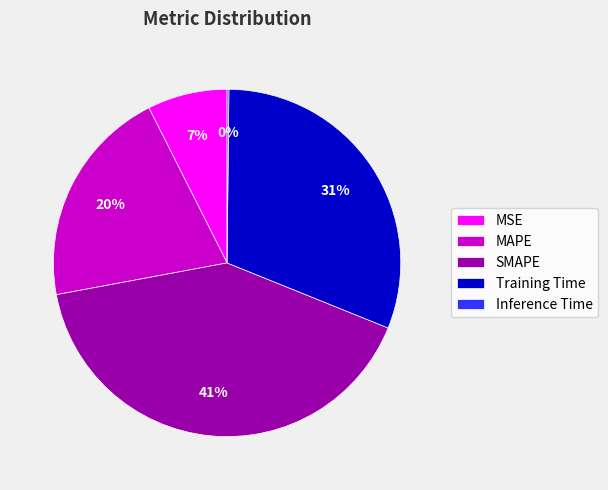

Combined, do Training Time and MAPE account for over 50%?

Yes